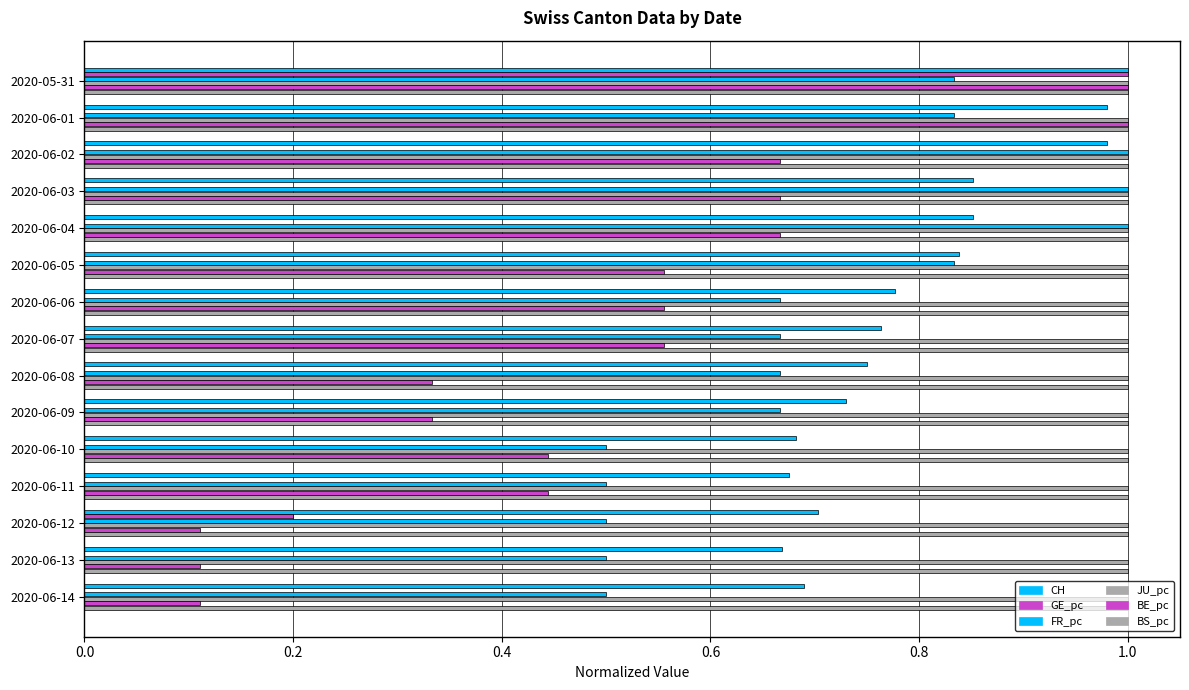

How many data points does each series have?

15